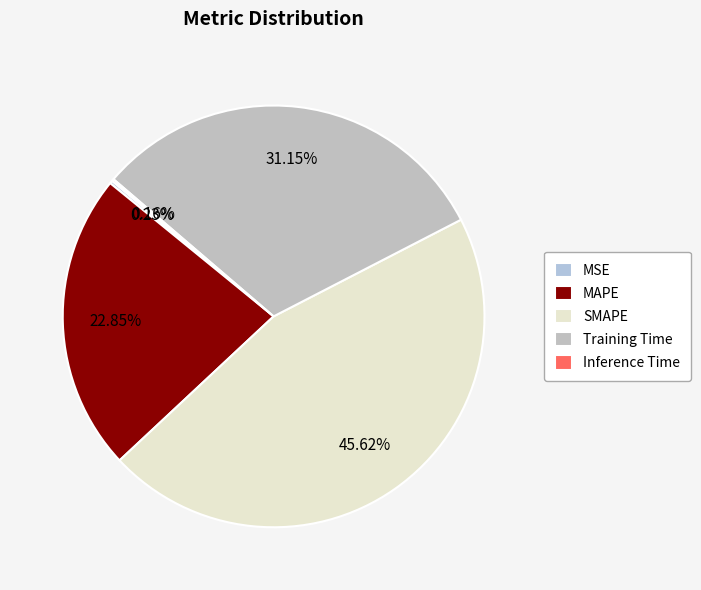

Is there a majority slice in this chart?

No